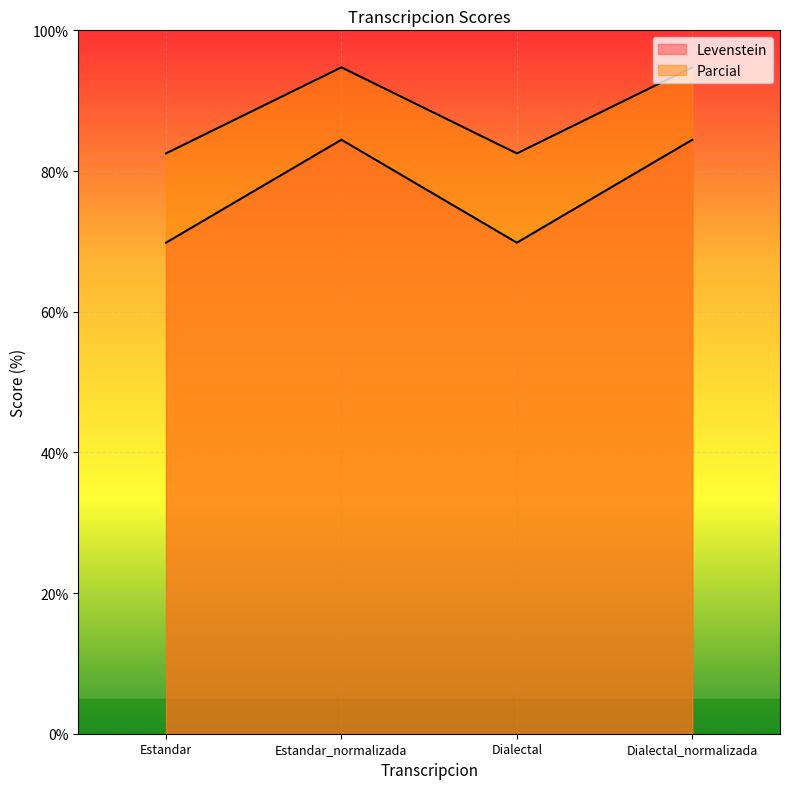

Count the number of data series in this chart.

2